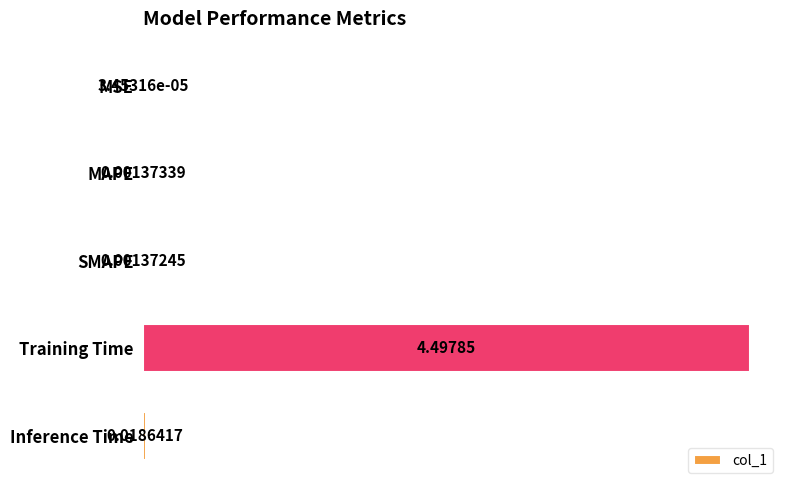

Where is the data nearest to the value 2?

Inference Time